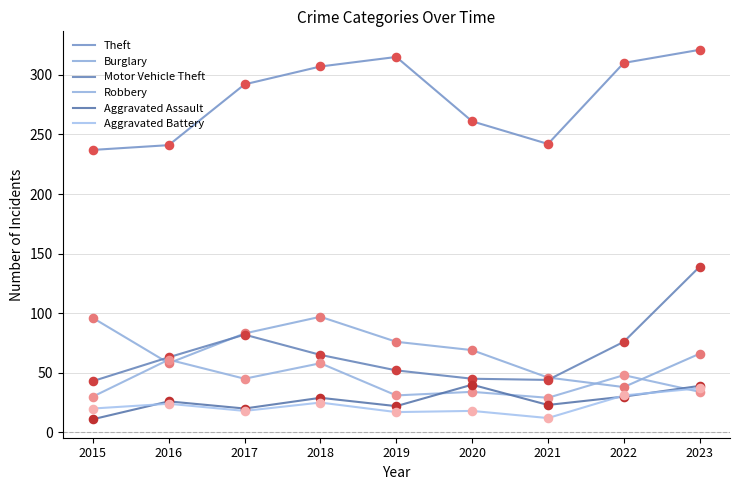

Is this an area chart (filled region under the line)?

No